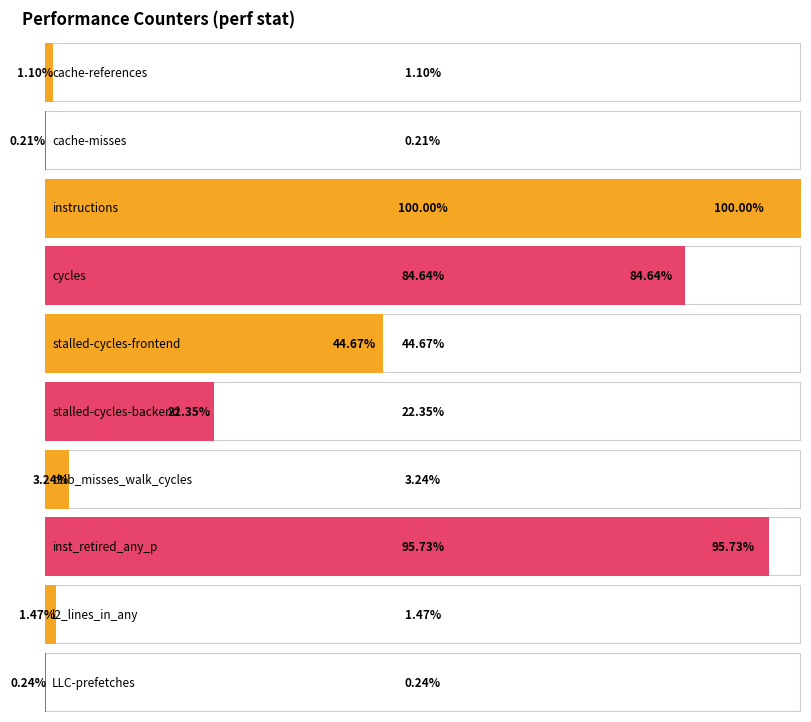

Is it true that the value at cache-references is 104056031?

False